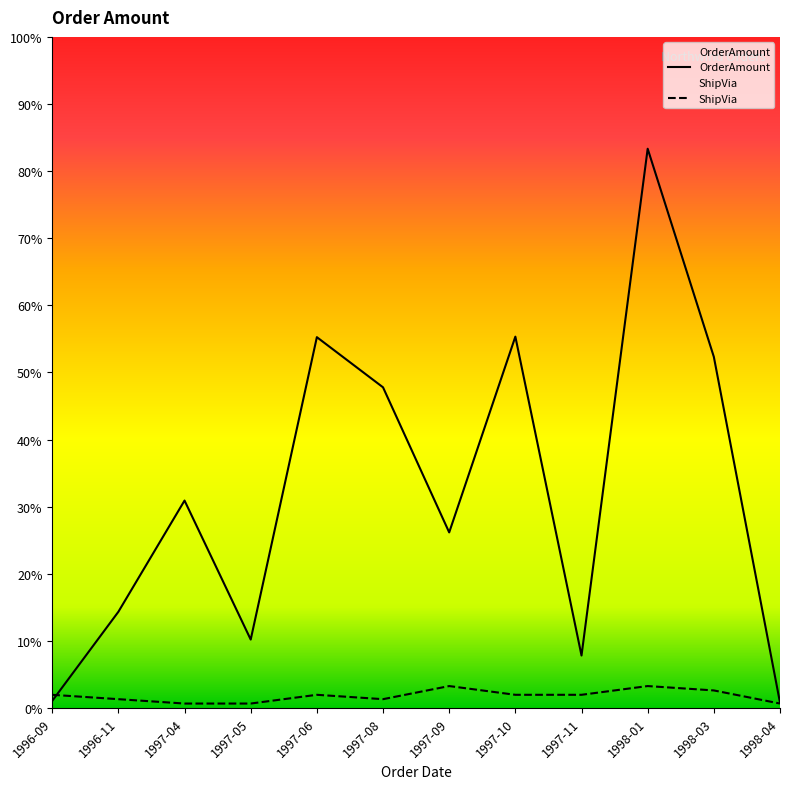

In ShipVia, how many points are lower than both neighbors (excluding endpoints)?

2